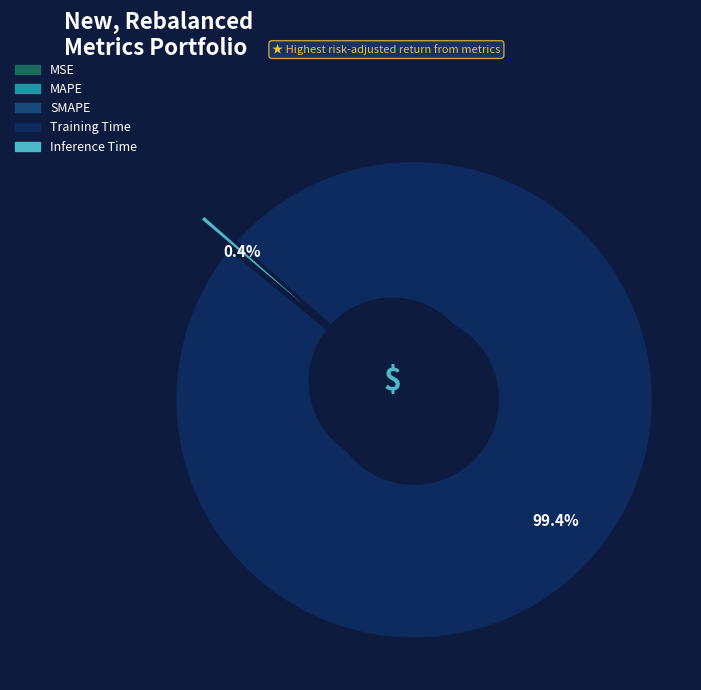

Which slice is the smallest?

MSE